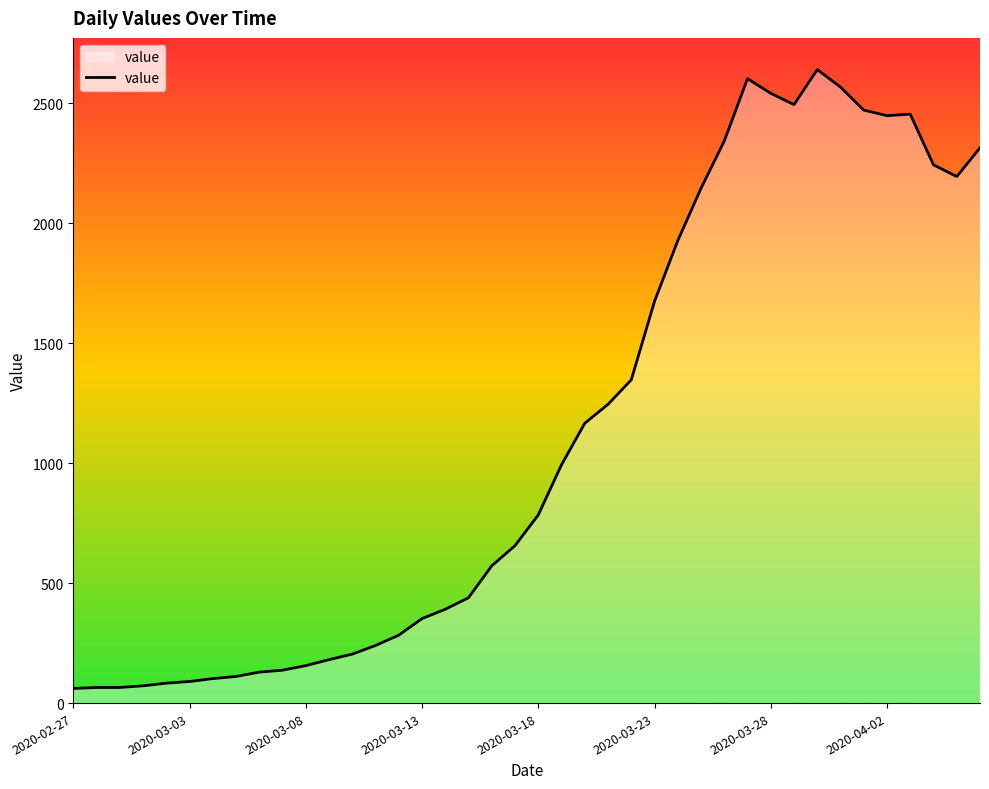

What is the difference between the maximum and minimum values?

2579